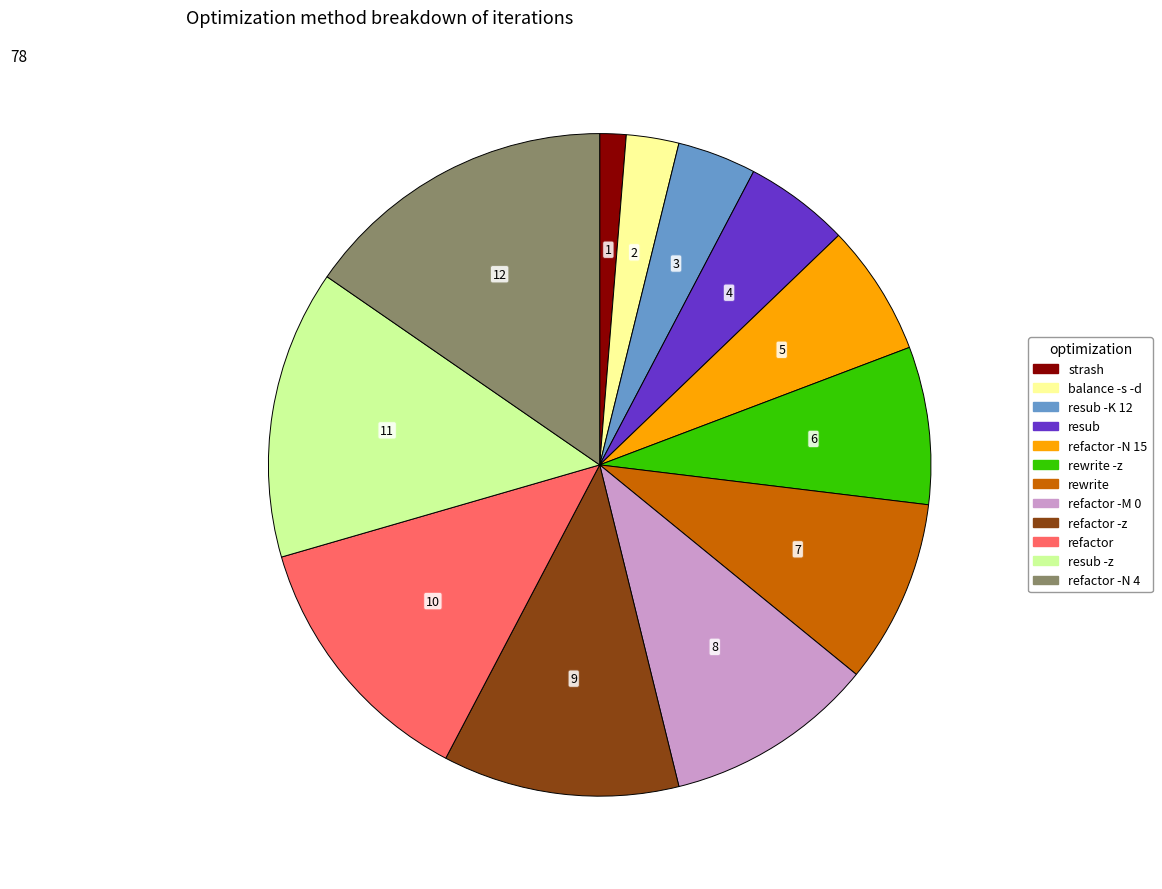

Count the number of slices in the pie.

12